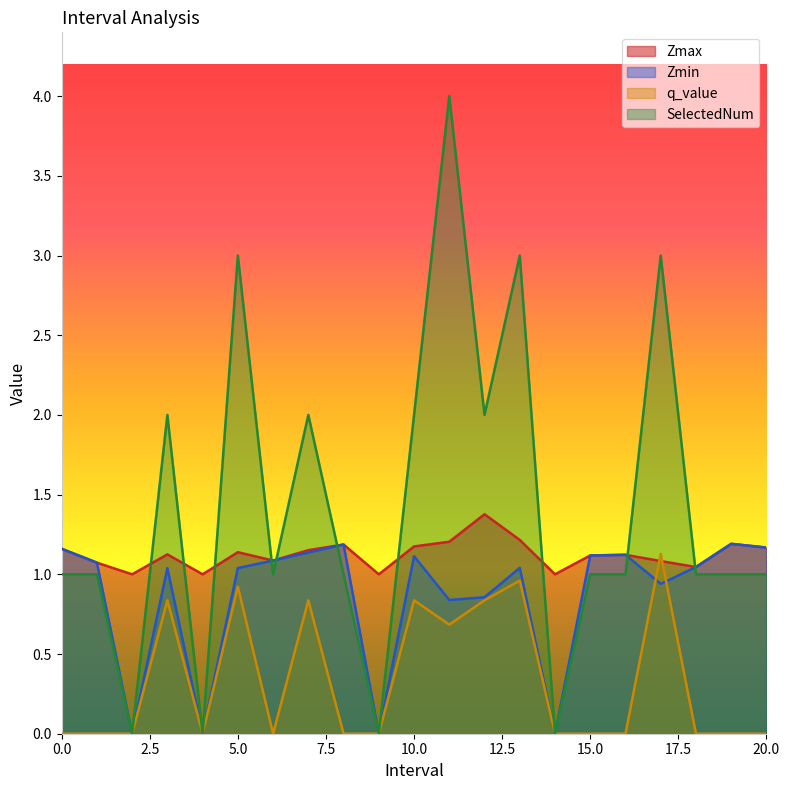

Reading left to right, extract all data points from this chart.

Zmax: 1.2	1.1	1.0	1.1	1.0	1.1	1.1	1.2	1.2	1.0	1.2	1.2	1.4	1.2	1.0	1.1	1.1	1.1	1.0	1.2	1.2
Zmin: 1.2	1.1	0.0	1.0	0.0	1.0	1.1	1.1	1.2	0.0	1.1	0.8	0.9	1.0	0.0	1.1	1.1	0.9	1.0	1.2	1.2
q_value: -0.0	-0.0	0.0	0.8	0.0	0.9	-0.0	0.8	-0.0	0.0	0.8	0.7	0.8	1.0	0.0	-0.0	-0.0	1.1	-0.0	-0.0	-0.0
SelectedNum: 1.0	1.0	0.0	2.0	0.0	3.0	1.0	2.0	1.0	0.0	2.0	4.0	2.0	3.0	0.0	1.0	1.0	3.0	1.0	1.0	1.0